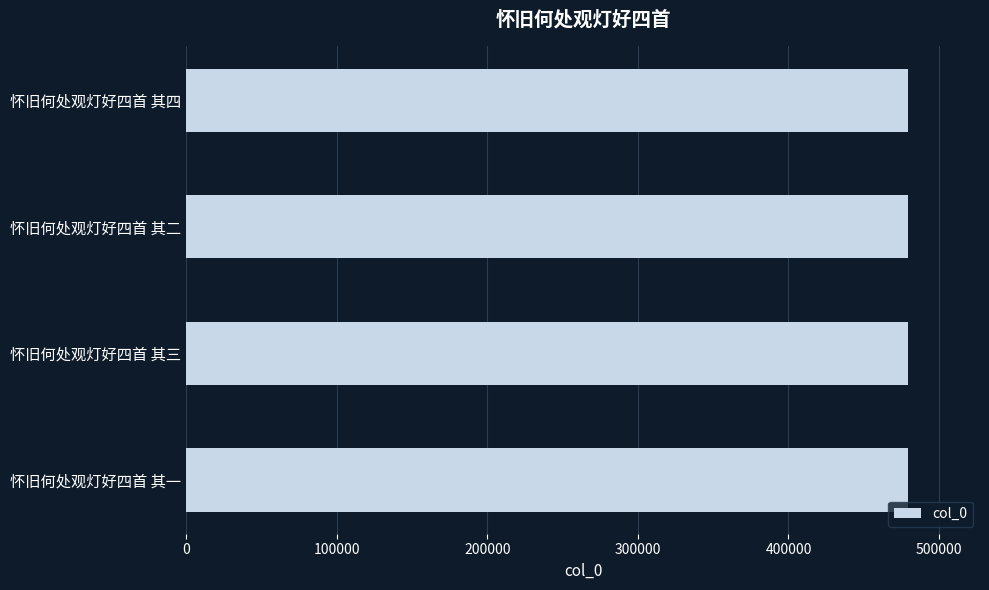

What is the sum of all values?

1916970